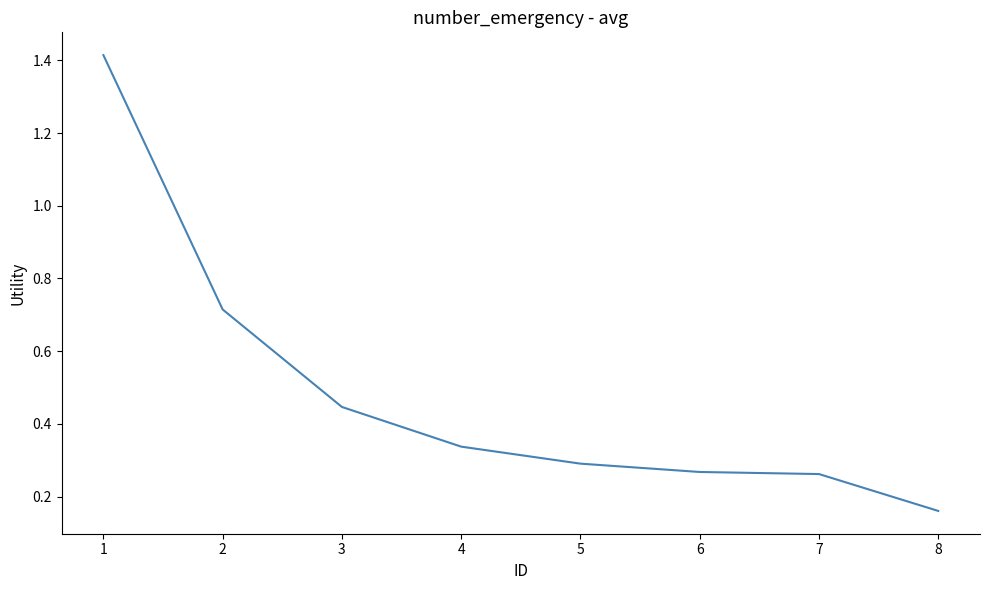

The chart shows a value of 0.4 at 5. True or false?

False